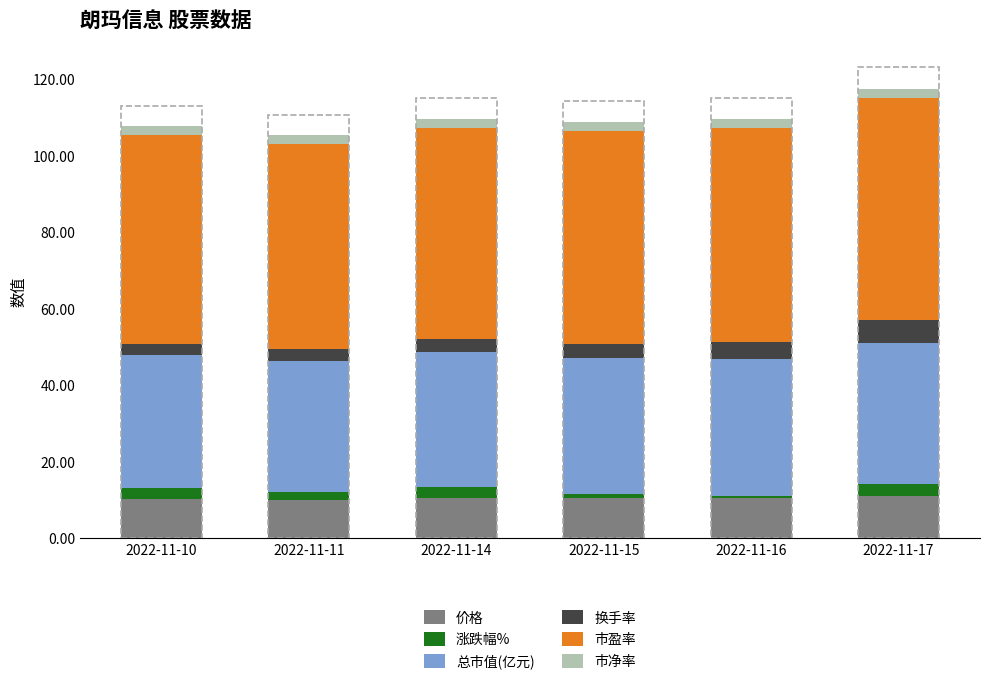

Is it true that 价格 equals 10.1 at 2022-11-11?

True